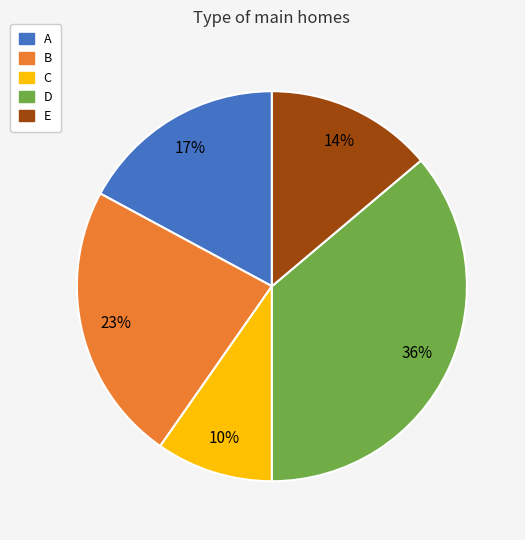

What is the largest slice in the pie chart?

D